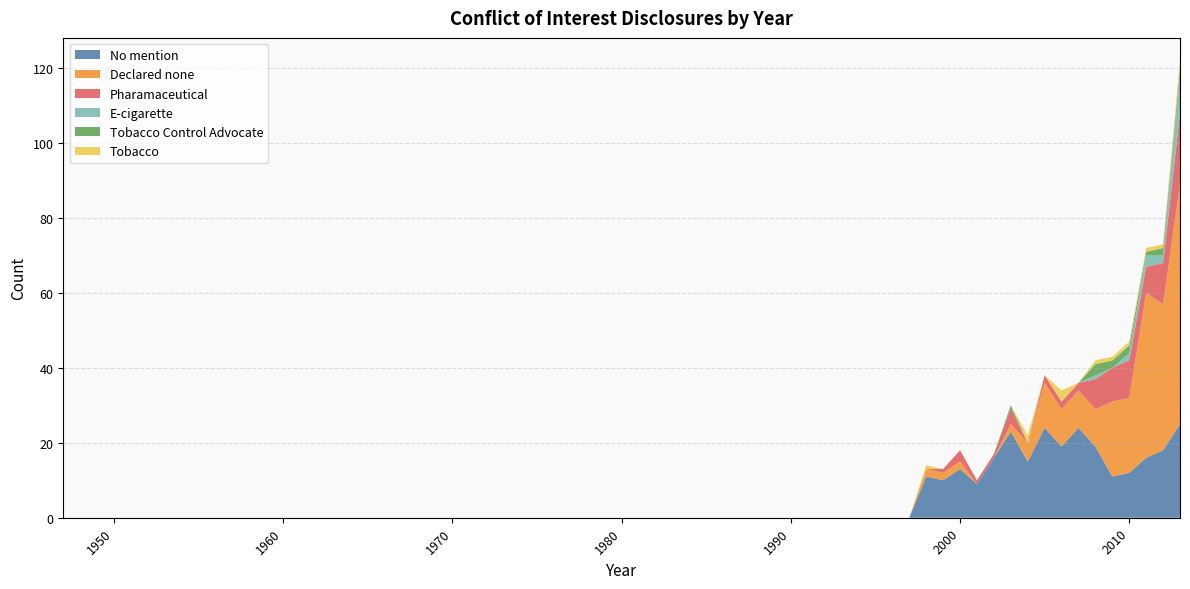

Reading left to right, list all the values displayed in this chart.

No mention: 0	0	0	0	0	0	0	0	0	0	0	0	0	0	0	0	0	0	0	0	0	0	0	0	11	10	13	9	16	23	15	24	19	24	19	11	12	16	18	25
Declared none: 0	0	0	0	0	0	0	0	0	0	0	0	0	0	0	0	0	0	0	0	0	0	0	0	2	2	2	0	0	2	5	12	10	10	10	20	20	44	39	64
Pharamaceutical: 0	0	0	0	0	0	0	0	0	0	0	0	0	0	0	0	0	0	0	0	0	0	0	0	0	1	3	1	1	4	0	2	2	2	8	9	10	7	11	19
E-cigarette: 0	0	0	0	0	0	0	0	0	0	0	0	0	0	0	0	0	0	0	0	0	0	0	0	0	0	0	0	0	0	0	0	0	0	1	0	2	3	2	10
Tobacco Control Advocate: 0	0	0	0	0	0	0	0	0	0	0	0	0	0	0	0	0	0	0	0	0	0	0	0	0	0	0	0	0	1	0	0	0	0	3	2	2	1	2	2
Tobacco: 0	0	0	0	0	0	0	0	0	0	0	0	0	0	0	0	0	0	0	0	0	0	0	0	1	0	0	0	0	0	2	0	3	0	1	1	1	1	1	2